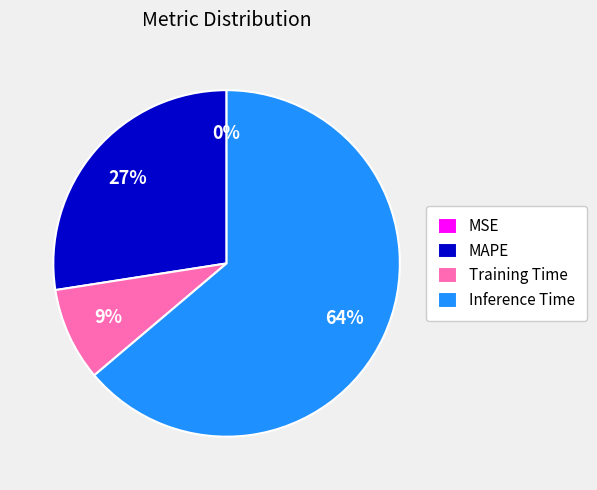

To the nearest percent, what portion does MAPE represent?

27%